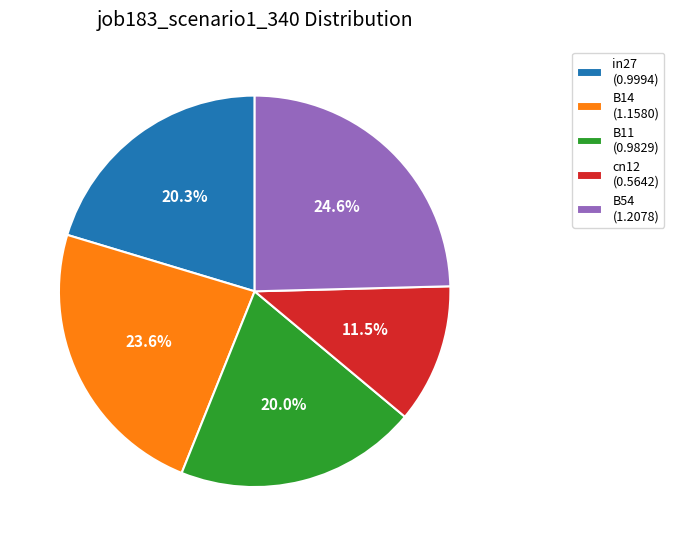

True or false: B11 accounts for 20% of the total.

True